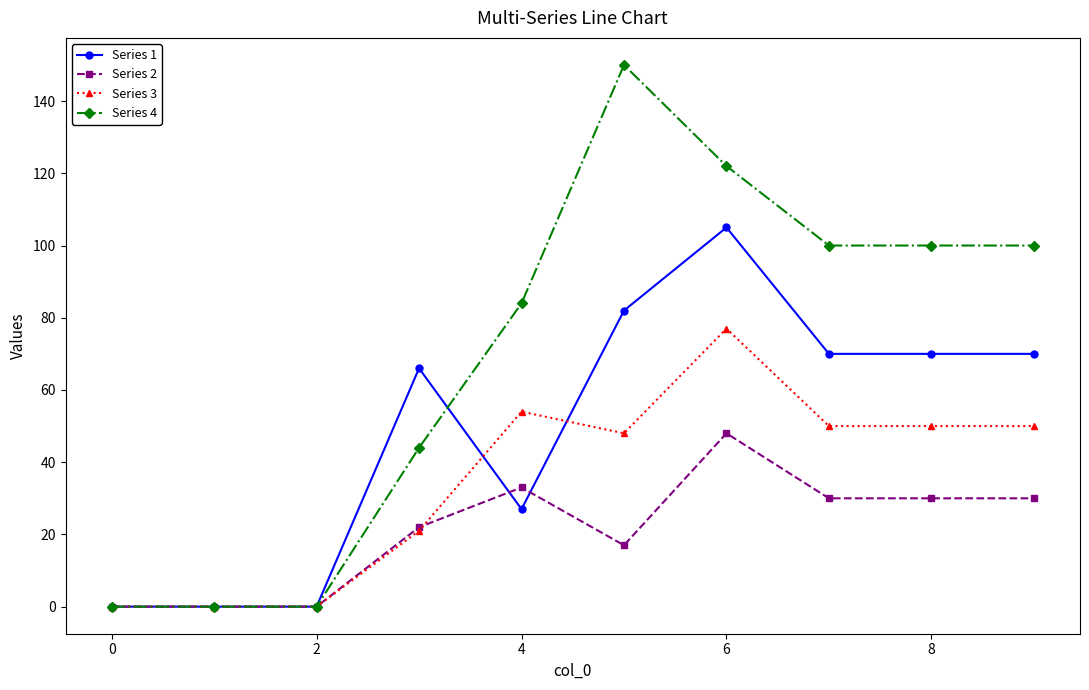

True or false: Series 1 has more than 0 interior local peaks.

True